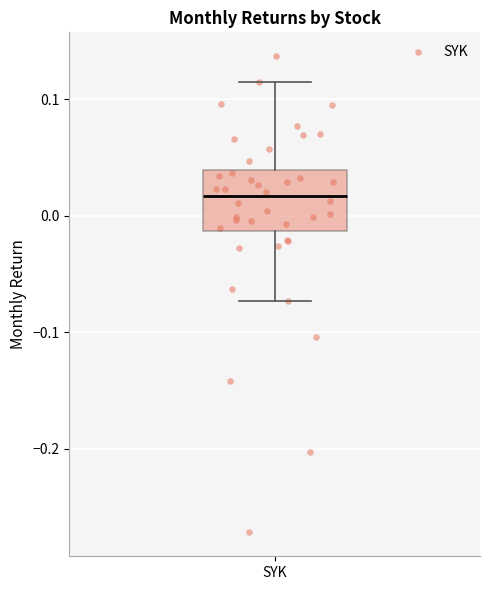

Transcribe this box plot: give where the median line is, the range the box spans, and where the two whiskers end, as read against the y-axis. The values are not printed on the chart, so give them approximately, as read against the axis.

median 0.02, box -0.01 to 0.04, whiskers -0.07 to 0.12